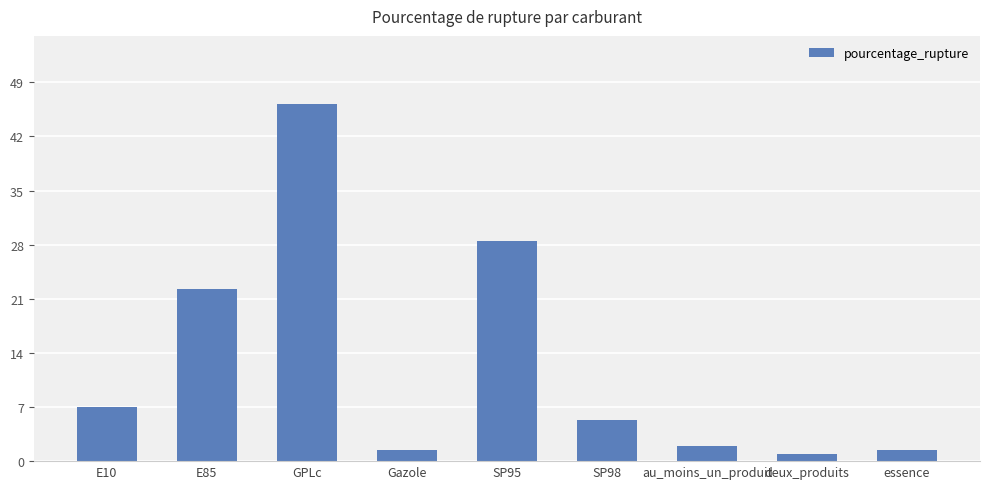

What is the difference between the maximum and minimum values?

45.2